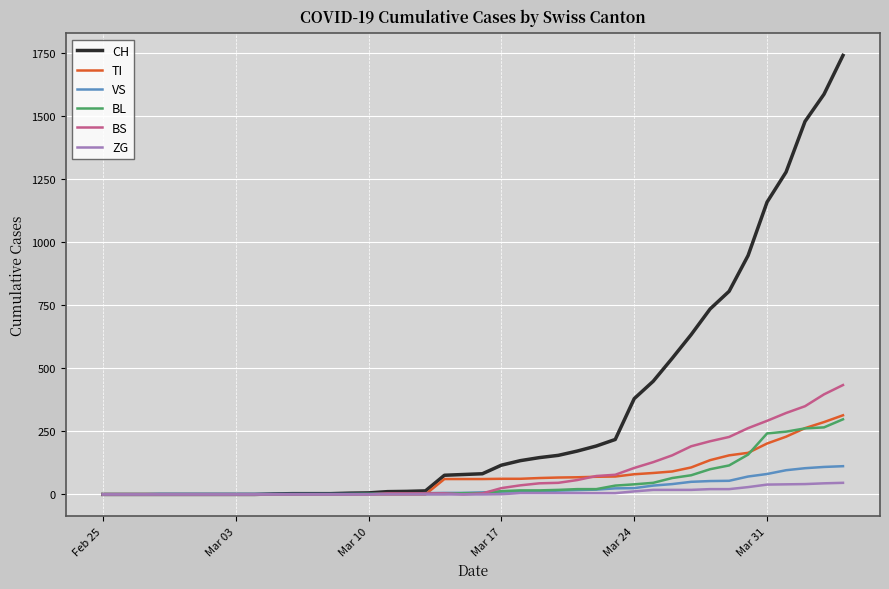

Which series has the widest spread of values?

CH